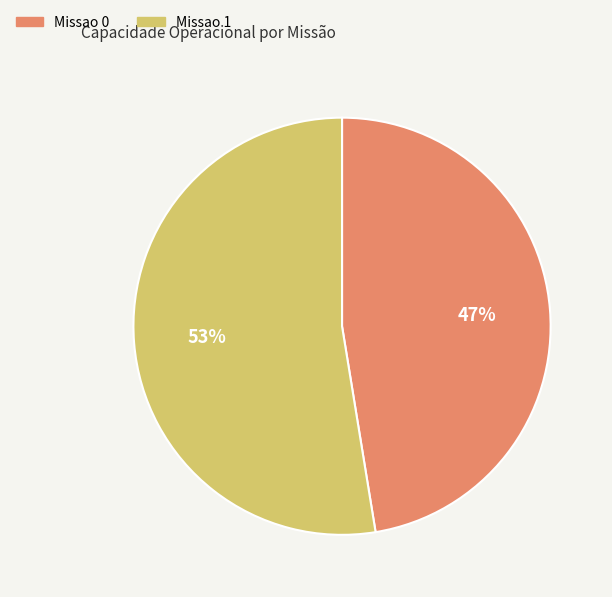

To the nearest percent, what portion does Missao 0 represent?

47%